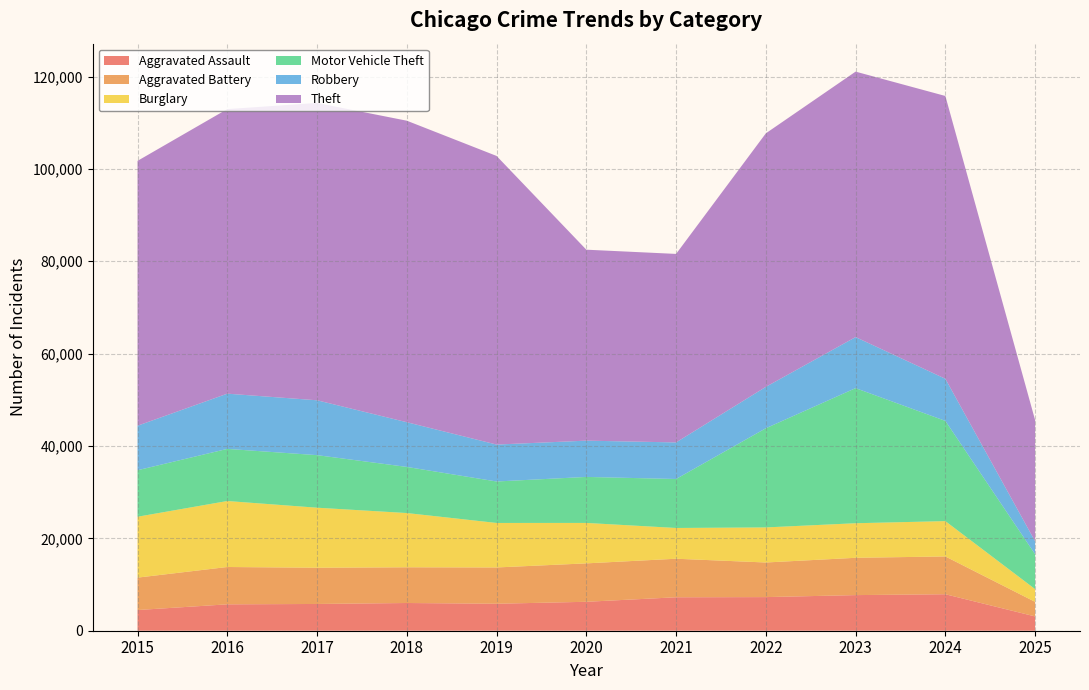

Reading right to left, list all the values displayed in this chart.

Aggravated Assault: 2025=3093	2024=7900	2023=7712	2022=7281	2021=7242	2020=6265	2019=5841	2018=6002	2017=5793	2016=5713	2015=4480
Aggravated Battery: 2025=3155	2024=8183	2023=8079	2022=7494	2021=8346	2020=8320	2019=7858	2018=7734	2017=7845	2016=8085	2015=7018
Burglary: 2025=2759	2024=7650	2023=7485	2022=7594	2021=6662	2020=8758	2019=9638	2018=11747	2017=13001	2016=14289	2015=13184
Motor Vehicle Theft: 2025=7548	2024=21701	2023=29254	2022=21472	2021=10604	2020=9960	2019=8978	2018=9985	2017=11380	2016=11285	2015=10068
Robbery: 2025=2804	2024=9121	2023=11052	2022=8965	2021=7920	2020=7855	2019=7995	2018=9681	2017=11881	2016=11960	2015=9638
Theft: 2025=26240	2024=61237	2023=57484	2022=54897	2021=40820	2020=41350	2019=62499	2018=65290	2017=64386	2016=61624	2015=57352